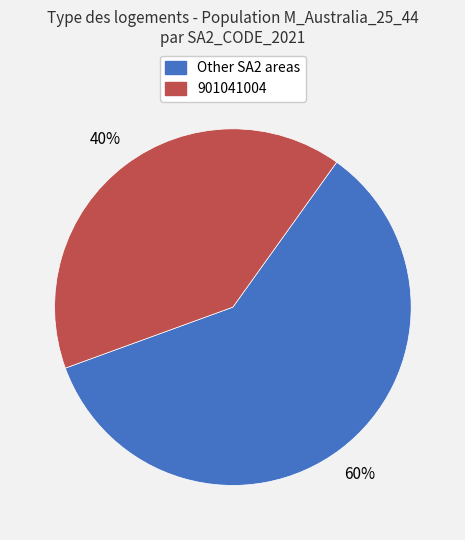

Count the number of slices in the pie.

2